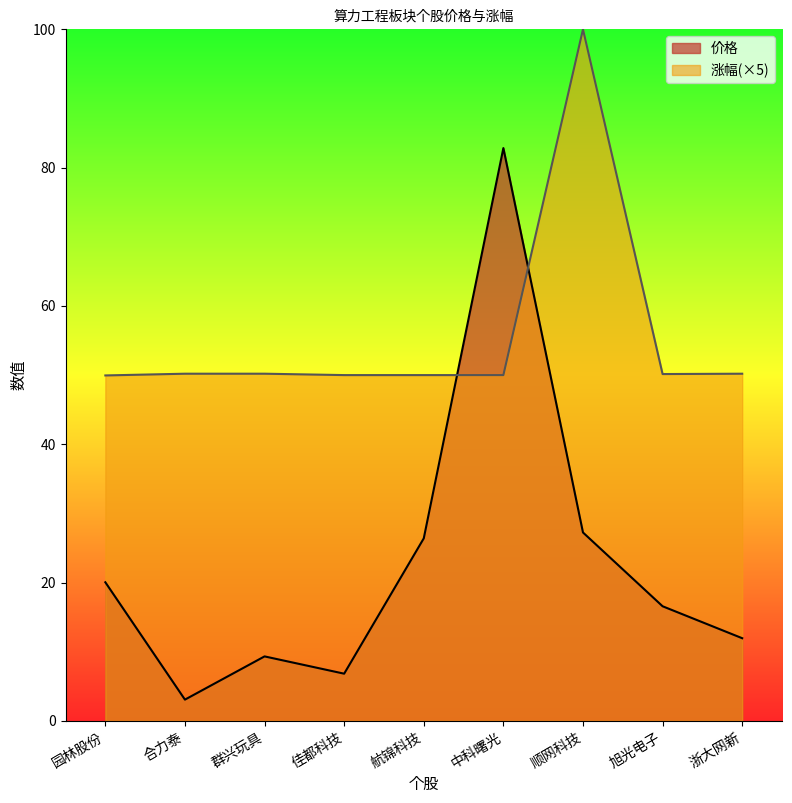

How many times do 价格 and 涨幅 cross each other?

2